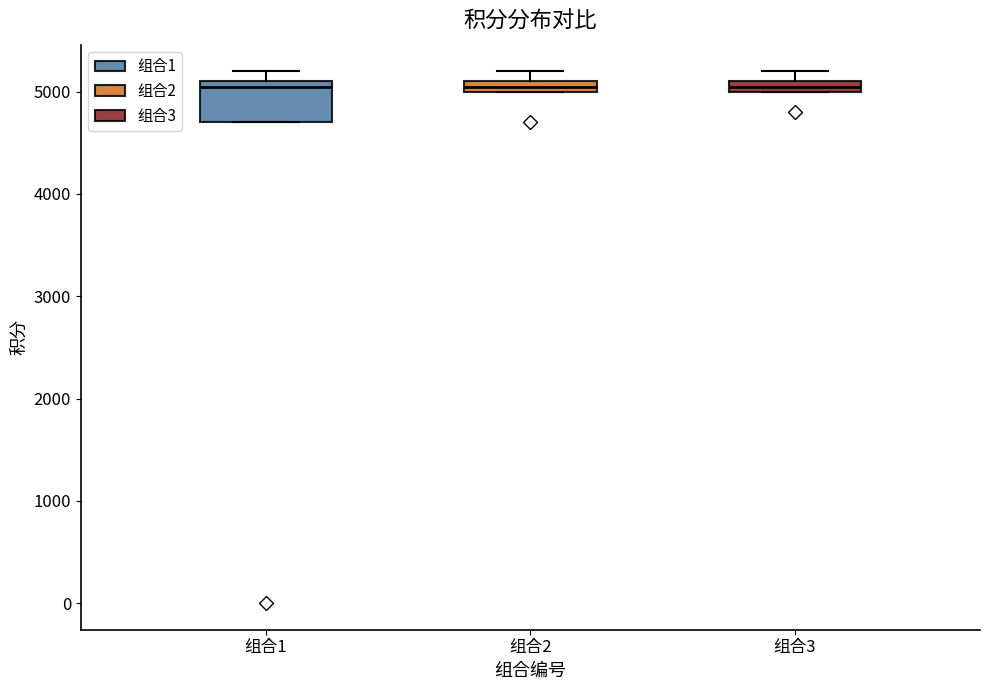

Which box is the tallest, from its lower edge to its upper edge?

组合1